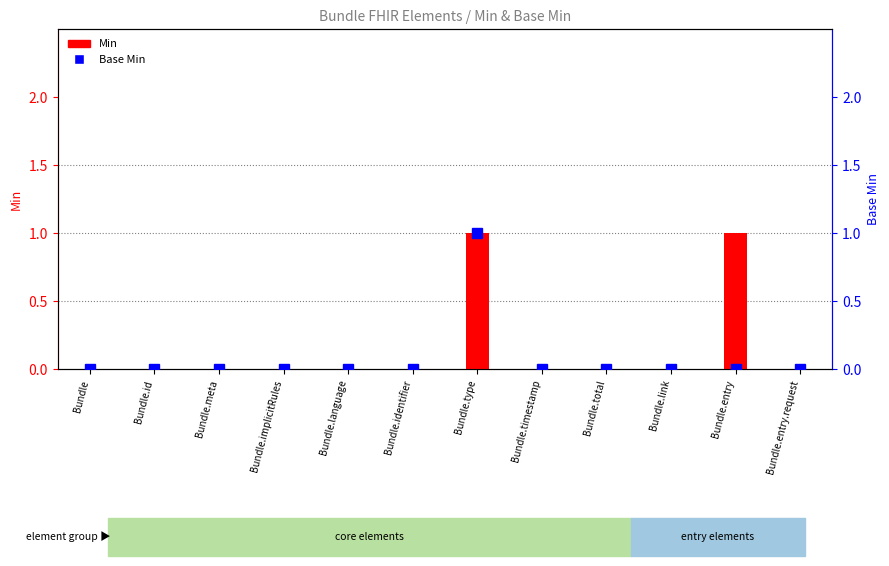

The value of Base Min at Bundle.identifier is 0. True or false?

True